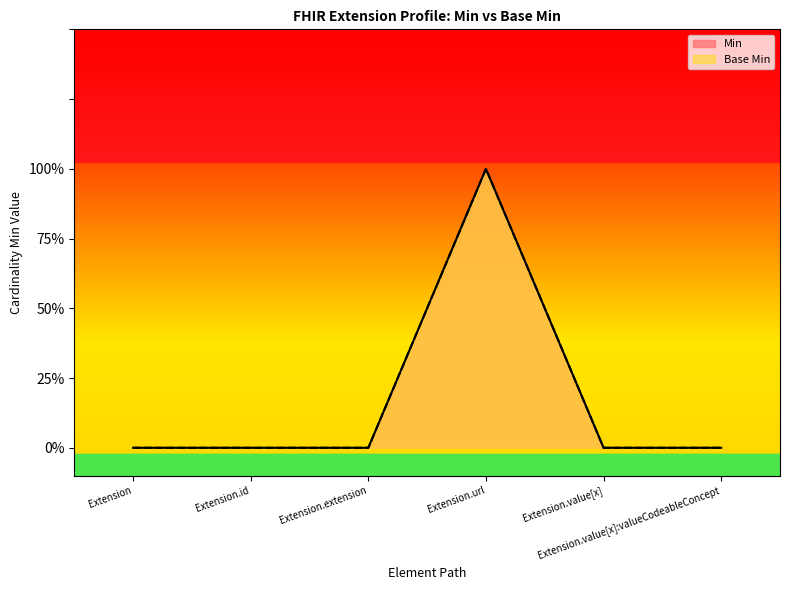

What is the label of the 3rd point from the right?

Extension.url